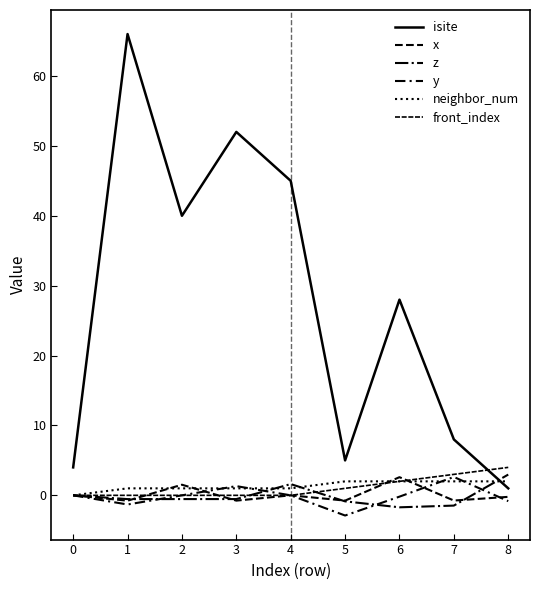

How many lines are shown in the chart?

6